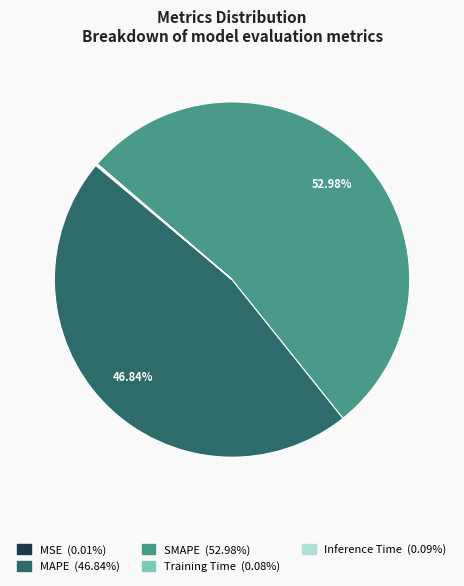

Which slice is the largest?

SMAPE